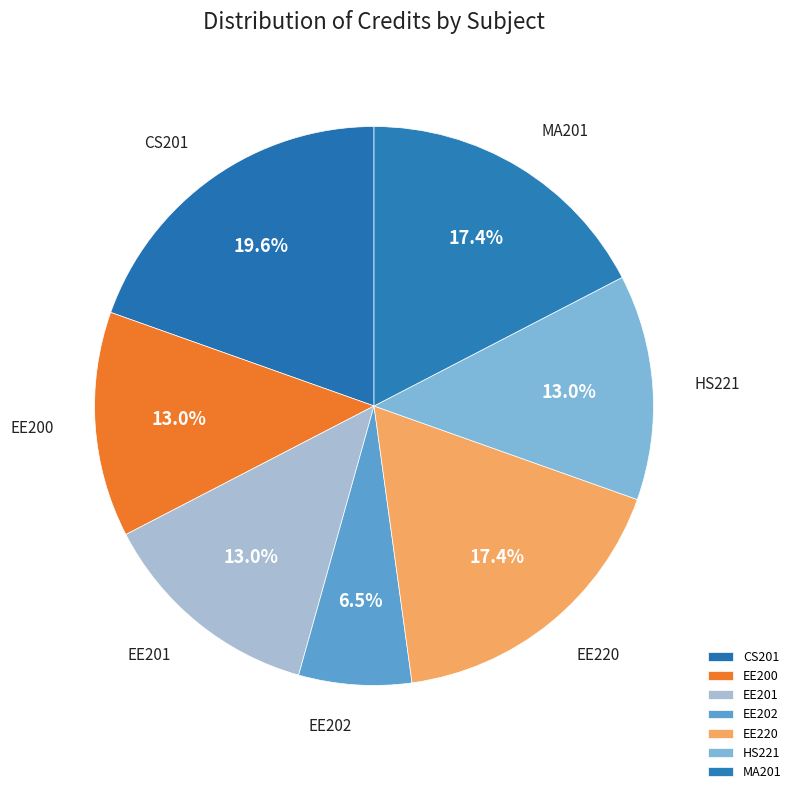

Approximately how many times larger is the value at EE202 compared to MA201?

0.4